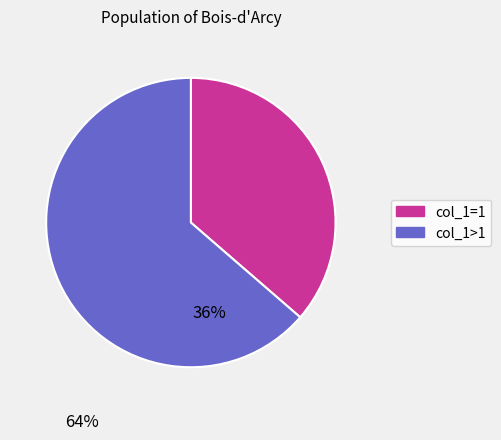

Does any single category account for the majority?

Yes